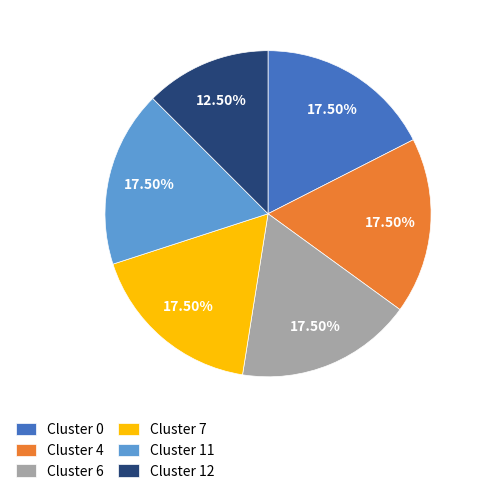

Combined, do Cluster 4 and Cluster 6 account for over 50%?

No